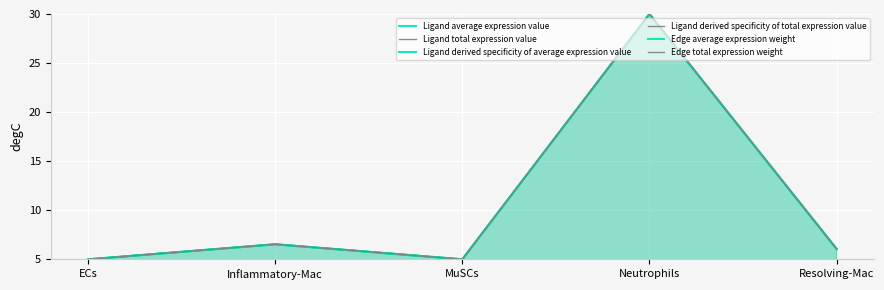

Which series has the largest total across all categories?

Ligand total expression value